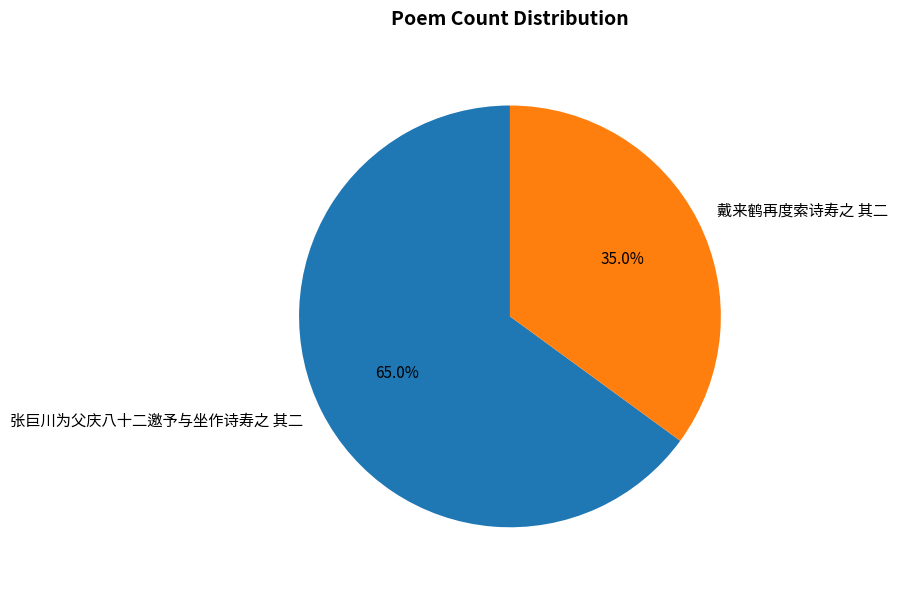

What percentage is the 张巨川为父庆八十二邀予与坐作诗寿之 其二 slice, to the nearest percent?

65%